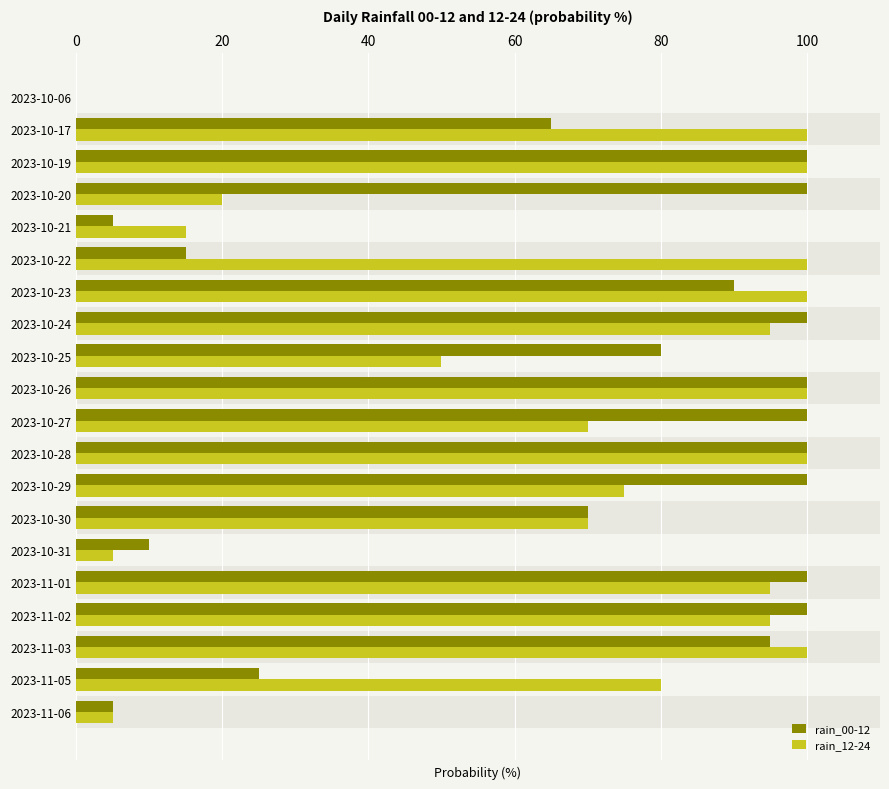

Between 2023-10-06 and 2023-10-25, which series saw the biggest shift?

rain_00-12